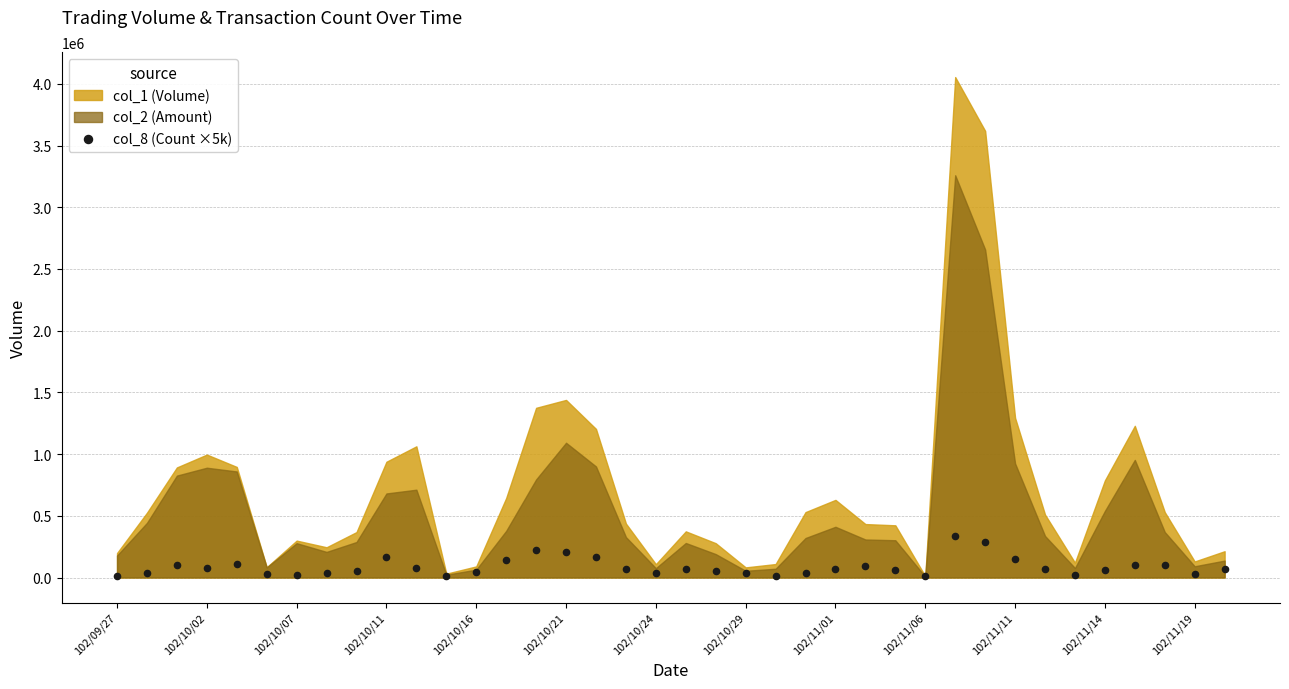

What is the range of Y values (max minus min)?

325000